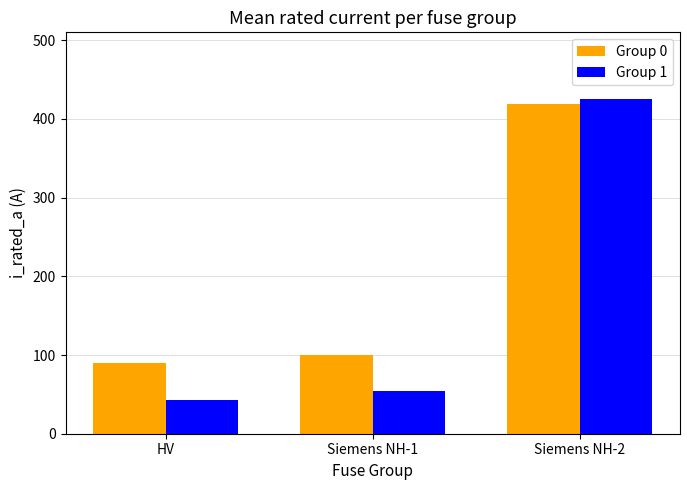

What position from the right is HV?

3